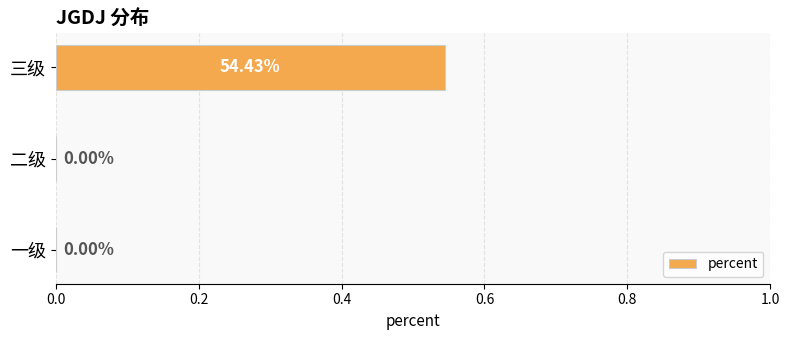

Which has a higher value, 三级 or 二级?

三级